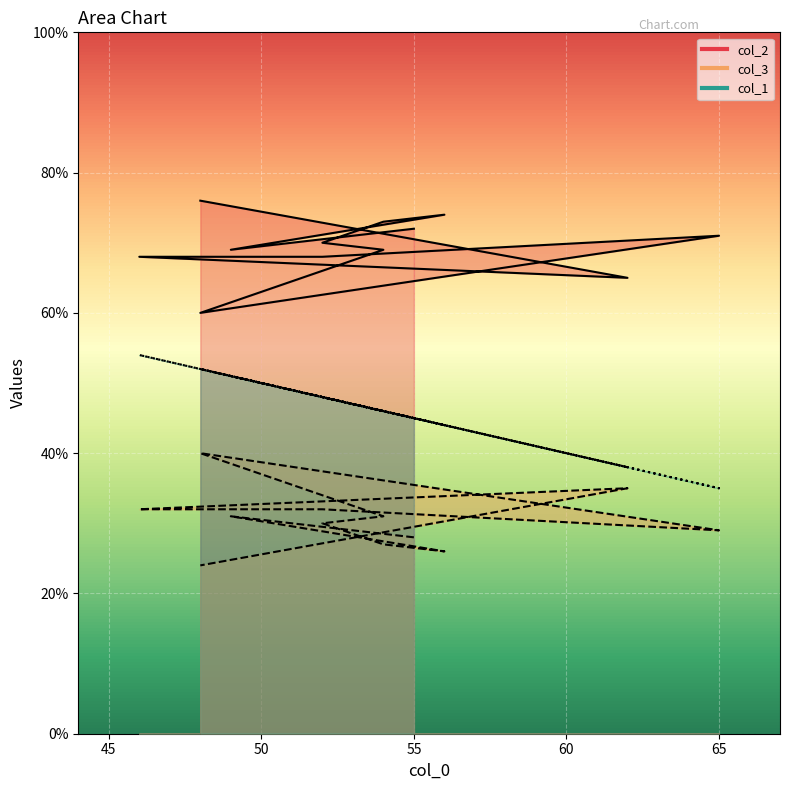

At how many categories does at least one series exceed 45?

12